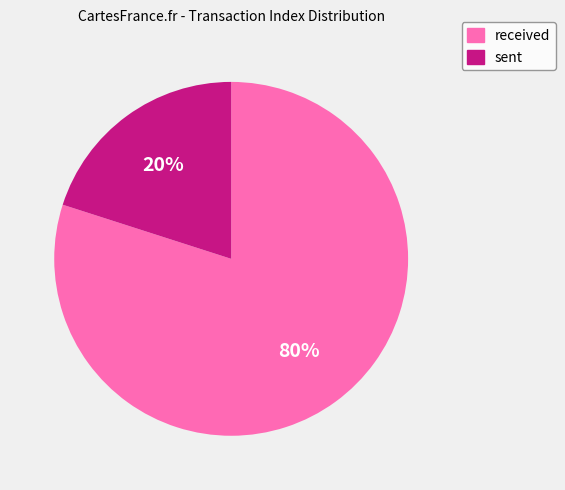

Approximately how many times larger is the value at received compared to sent?

4.0